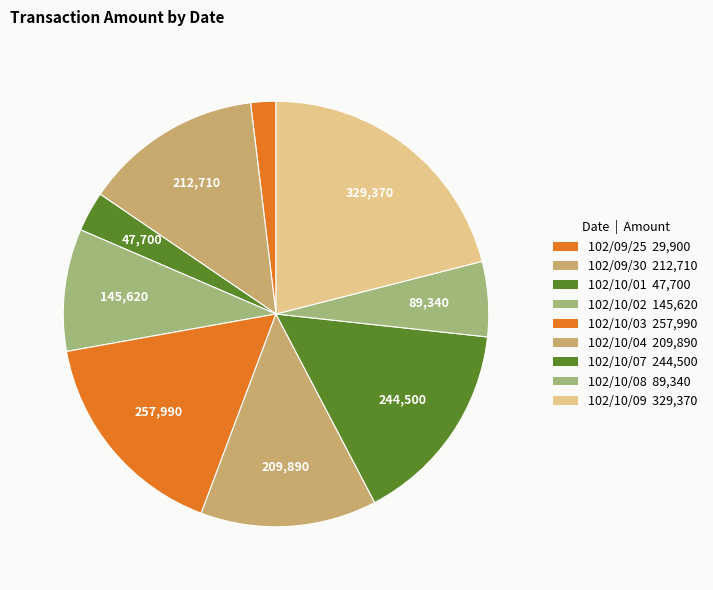

Count the number of slices in the pie.

9